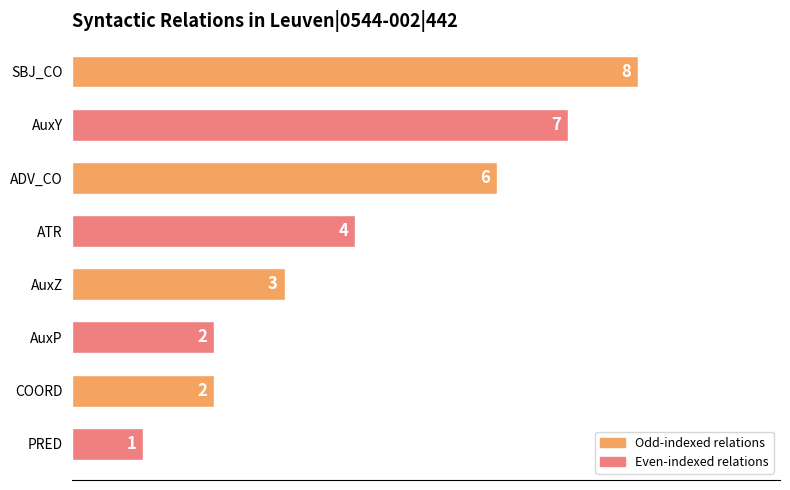

Reading top to bottom, what are all the values shown in this chart?

SBJ_CO=8	AuxY=7	ADV_CO=6	ATR=4	AuxZ=3	AuxP=2	COORD=2	PRED=1